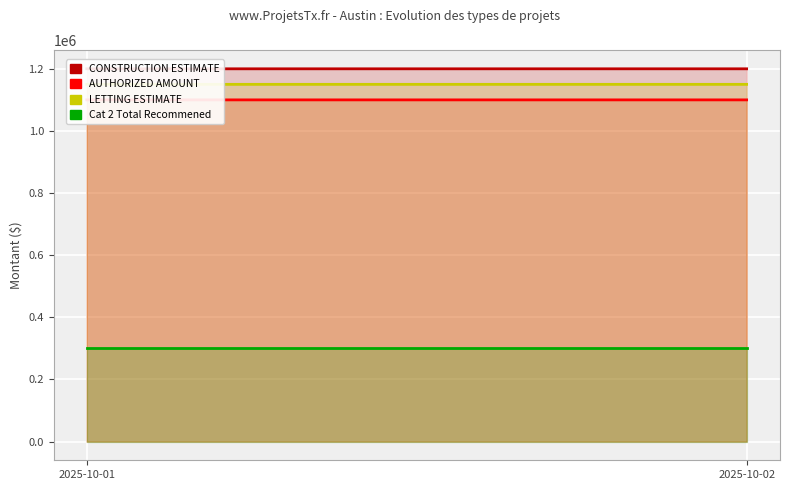

What is the value of the AUTHORIZED AMOUNT point at the 2nd from the left?

1100001.0